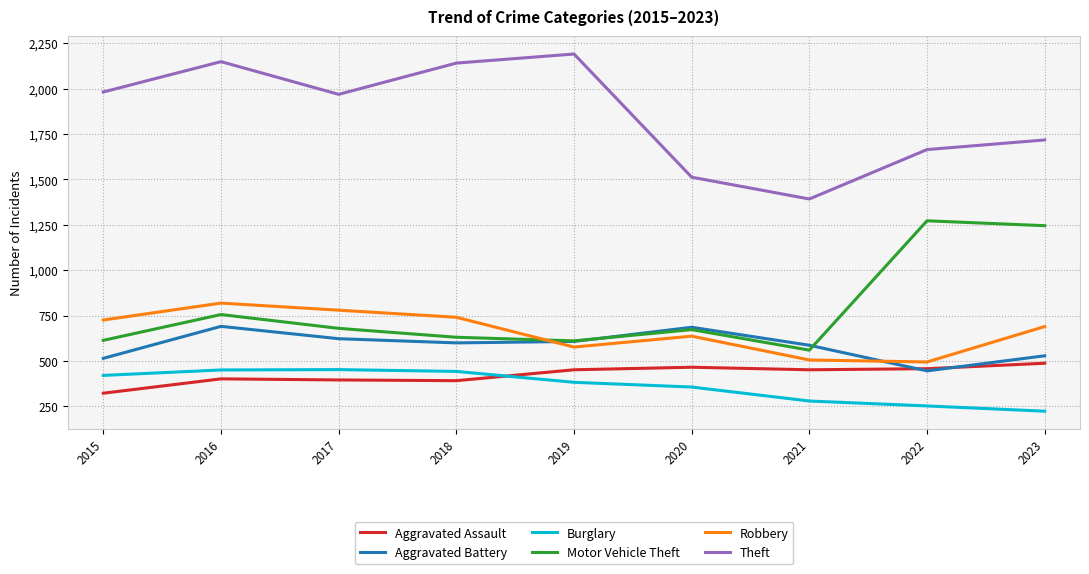

What are all the series names shown in the legend?

Aggravated Assault, Aggravated Battery, Burglary, Motor Vehicle Theft, Robbery, Theft